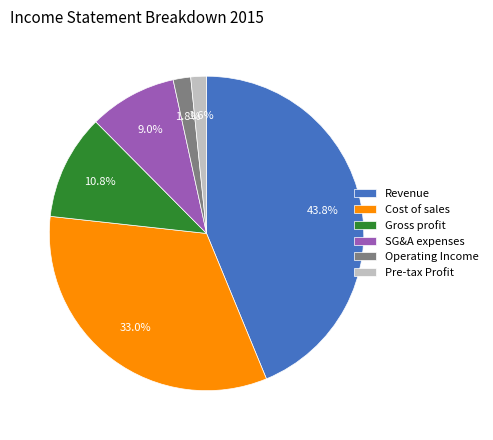

Between Pre-tax Profit and Cost of sales, which is larger?

Cost of sales